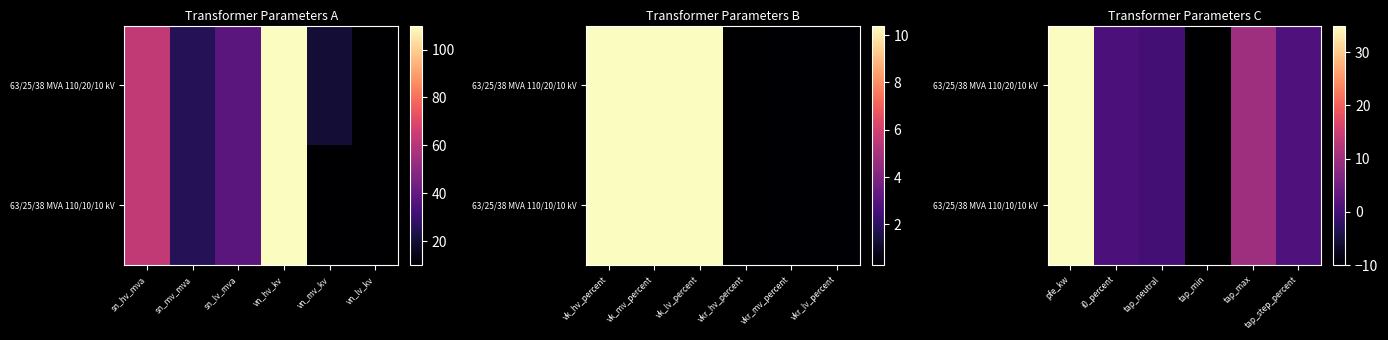

Between sn_hv_mva and vn_mv_kv, which is larger?

sn_hv_mva